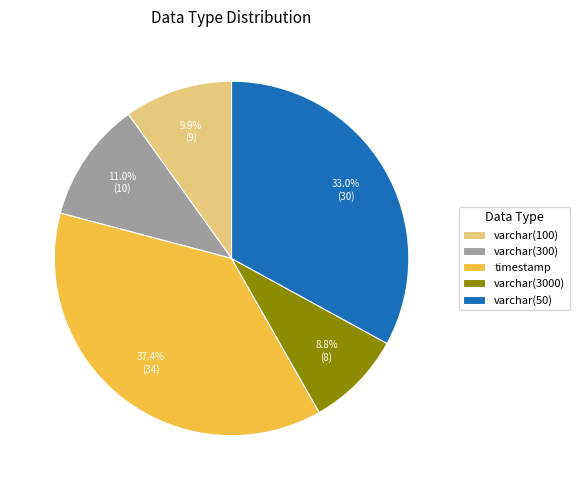

What portion of the pie excludes varchar(50)?

67.0%